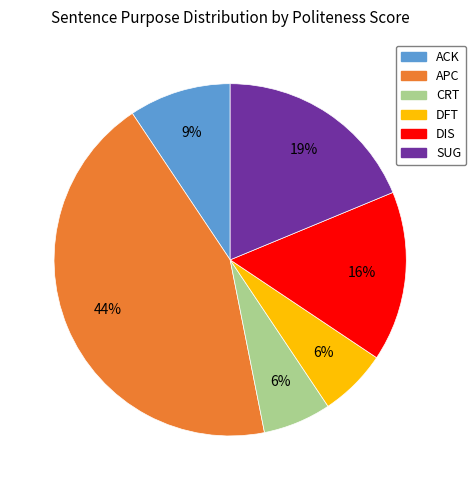

Is there any slice that represents more than half of the pie?

No